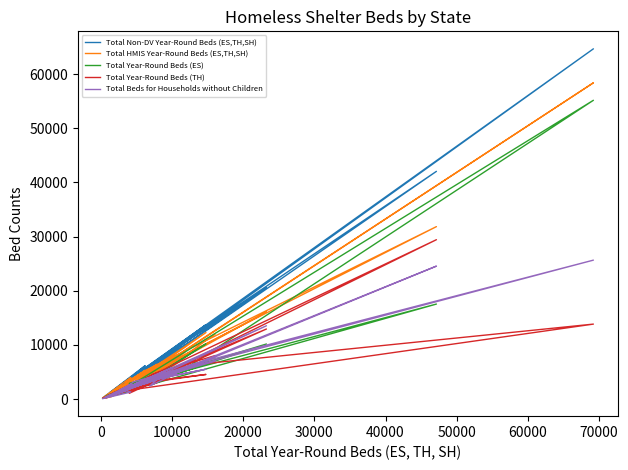

Reading left to right, list all the values displayed in this chart.

Total Non-DV Year-Round Beds (ES,TH,SH): 1453	3752	2124	7556	42050	5960	3261	6161	1166	20589	7891	206	4021	2932	1438	11828	5944	2492	3838	4380	13729	5329	2328	9639	6053	6406	1136	1094	8678	561	3095	1177	6862	1850	4177	64681	11215	3302	6566	14160
Total HMIS Year-Round Beds (ES,TH,SH): 1213	1807	1373	6511	31842	5444	3026	5312	603	16088	6129	194	3998	2496	912	9035	3430	1220	2989	3335	12279	4418	2202	8643	4495	4131	819	381	6878	545	2729	1062	6415	828	2737	58405	9607	2273	3808	11997
Total Year-Round Beds (ES): 1191	2016	1610	4271	17541	2495	2158	3317	529	10162	4668	109	1490	1540	927	5789	4058	1727	2224	2025	10188	2786	1089	5938	3597	4488	852	687	5233	567	1688	675	4826	1418	2851	55176	6144	2895	2671	7825
Total Year-Round Beds (TH): 686	2247	1052	4927	29429	4016	1381	2926	700	12932	4846	150	2715	2087	868	7355	3306	1338	2313	2979	4540	2879	1571	5846	3272	3710	690	724	4825	157	1979	669	3036	1127	1754	13838	6257	1059	4563	8016
Total Beds for Households without Children: 1102	2788	1610	4084	24549	2912	2017	3341	629	13533	5134	66	1291	1527	831	6442	3404	1526	2490	2954	5507	3176	1231	5558	2397	4042	682	665	5829	422	1721	573	3752	1115	3196	25653	6271	2301	3606	6988